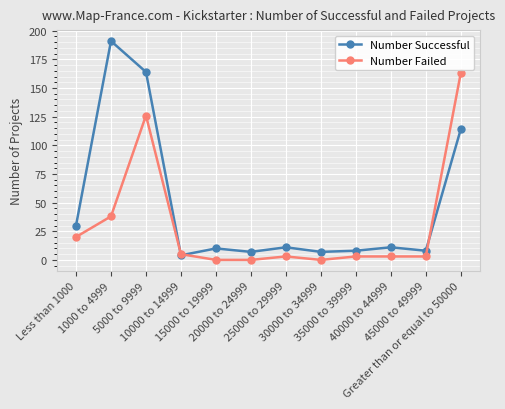

At which category is the sum across all series the highest?

5000 to 9999